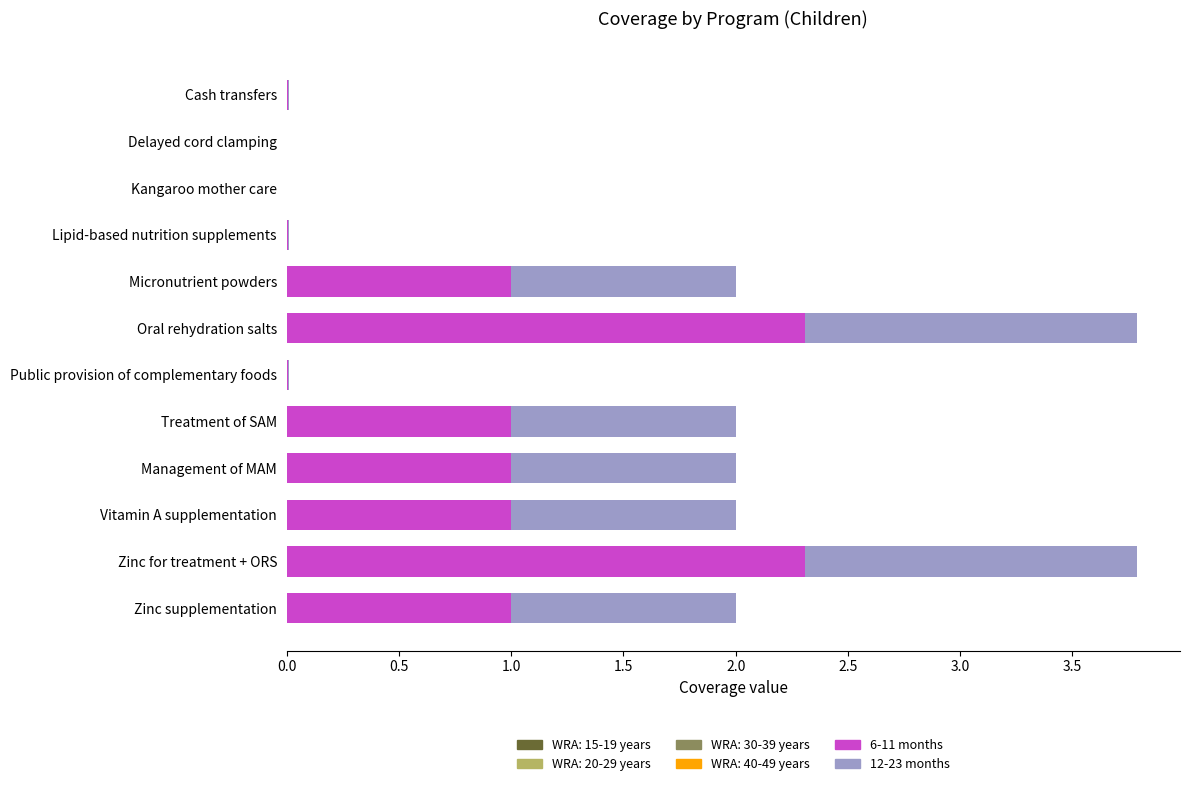

True or false: 6-11 months has a value of 1.4 at Treatment of SAM.

False